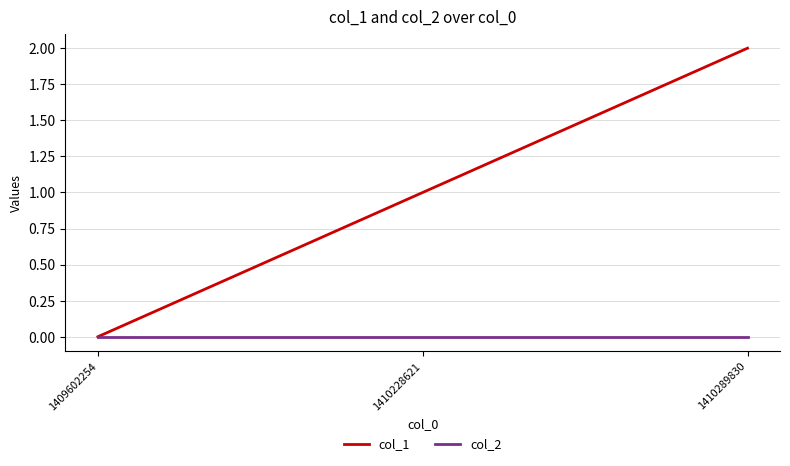

At which category is the sum across all series the highest?

1410289830